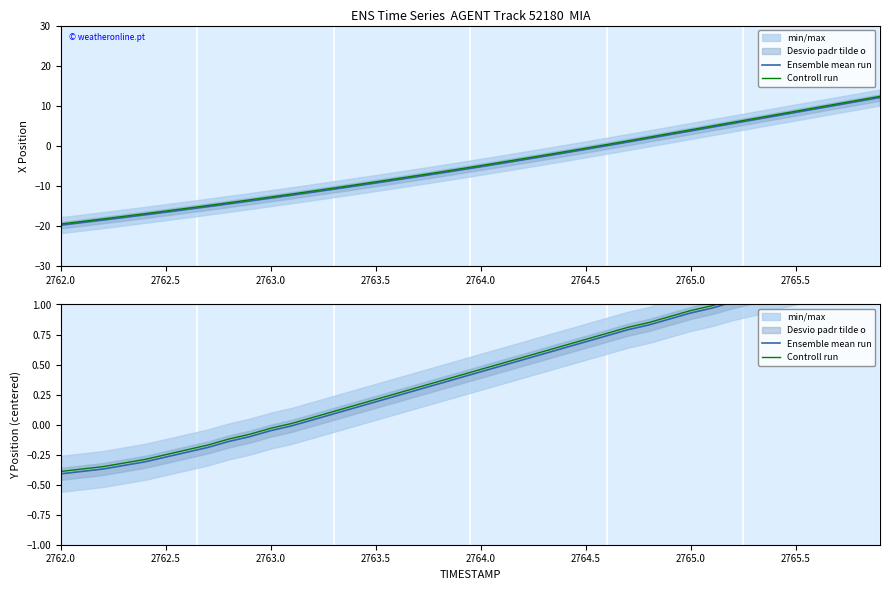

The Ensemble mean run series shows 0.7 at 32. True or false?

False